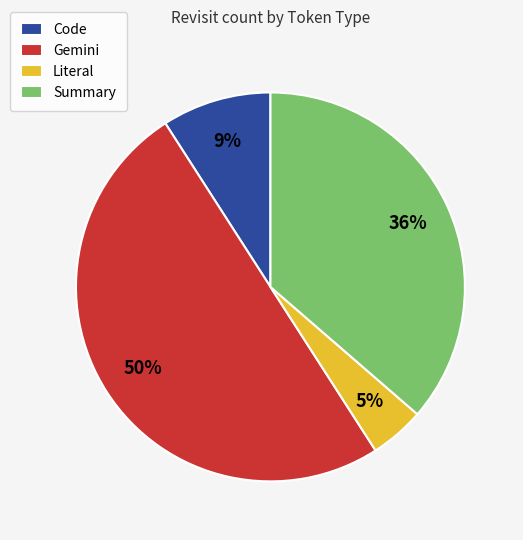

Count the number of slices in the pie.

4